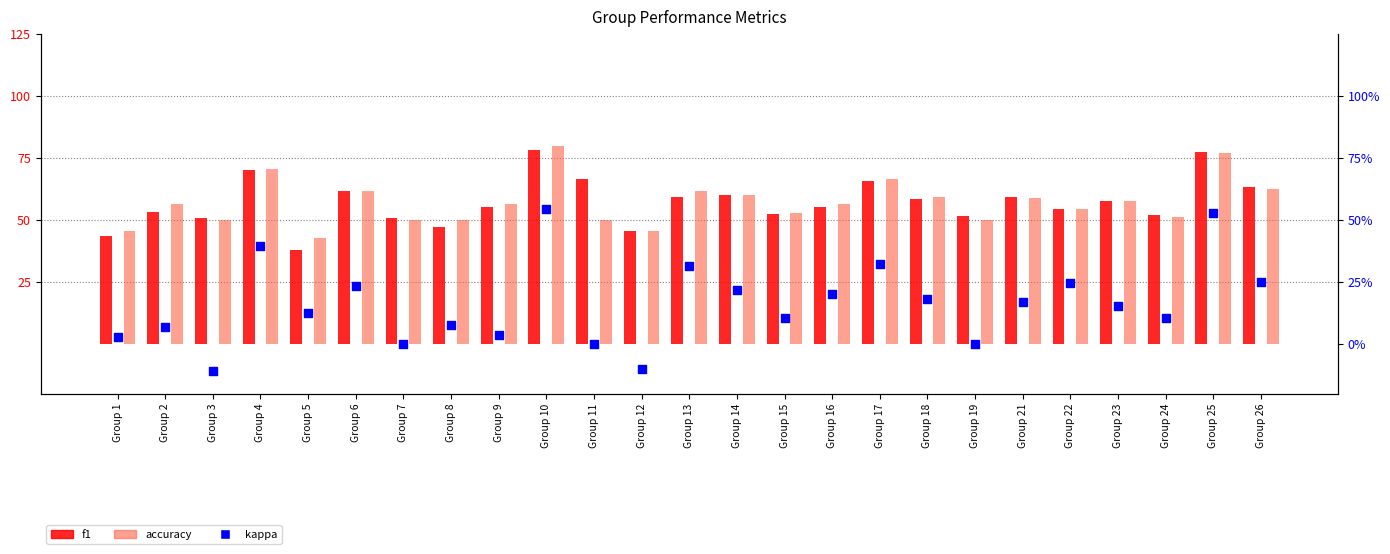

Is the value of accuracy at Group 14 greater than the value of f1 at Group 21?

Yes